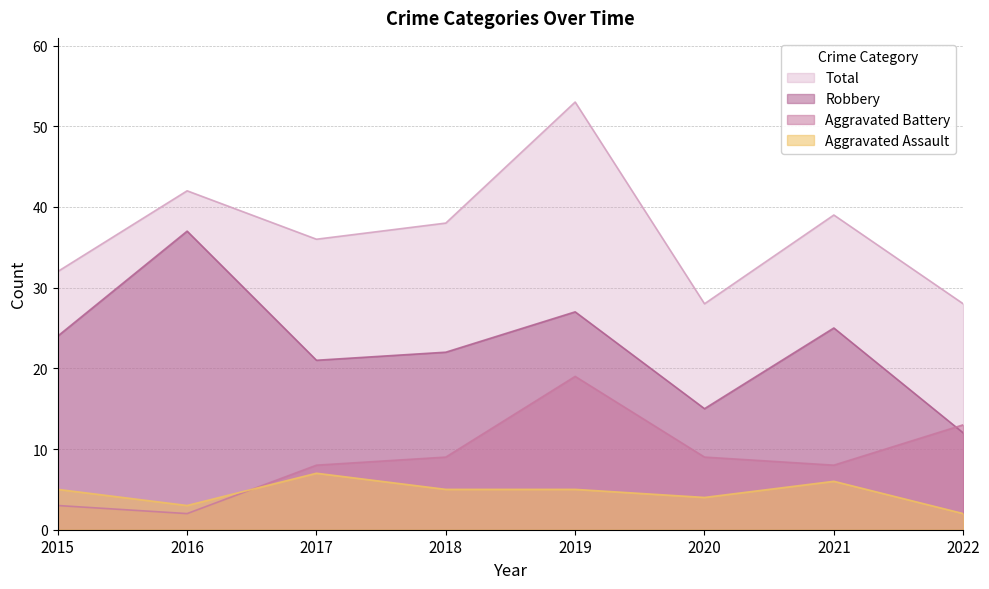

What is the total value across all series at 2021?

78